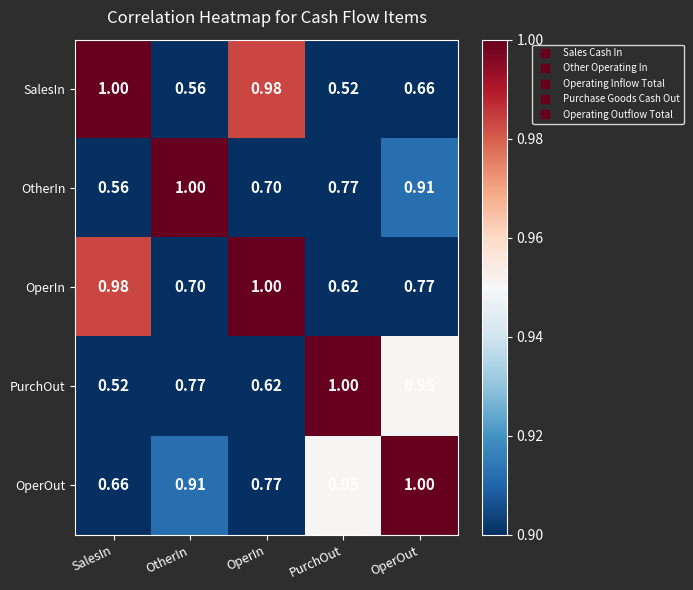

At how many categories does at least one series exceed 0?

5